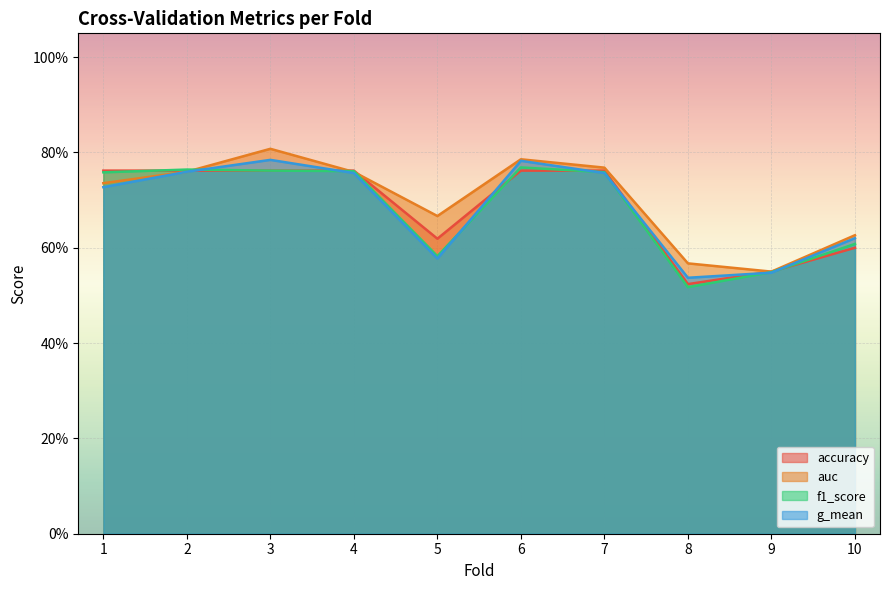

What are all the series names shown in the legend?

accuracy, auc, f1_score, g_mean